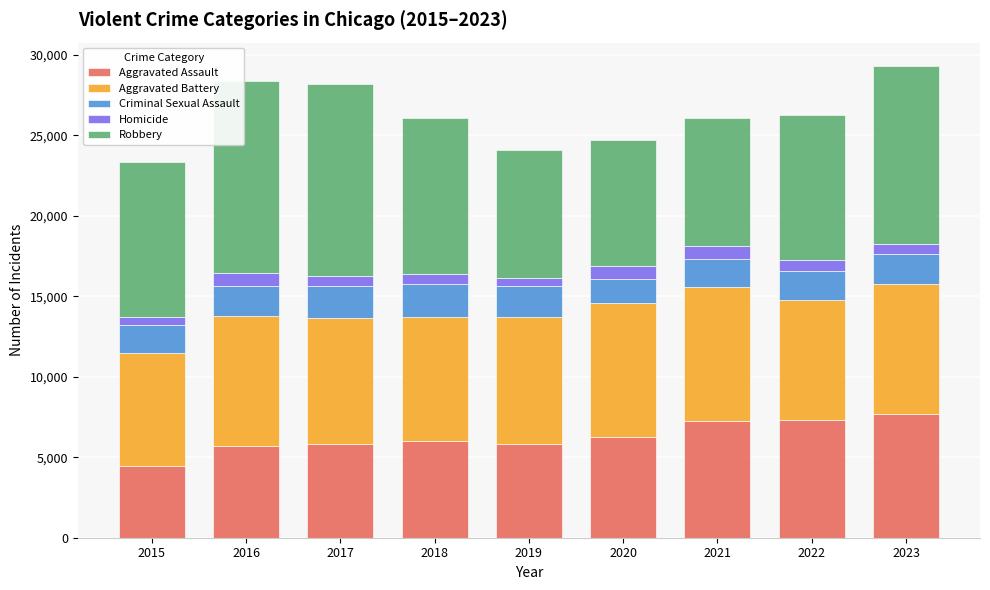

How many categories are shown in the chart?

9